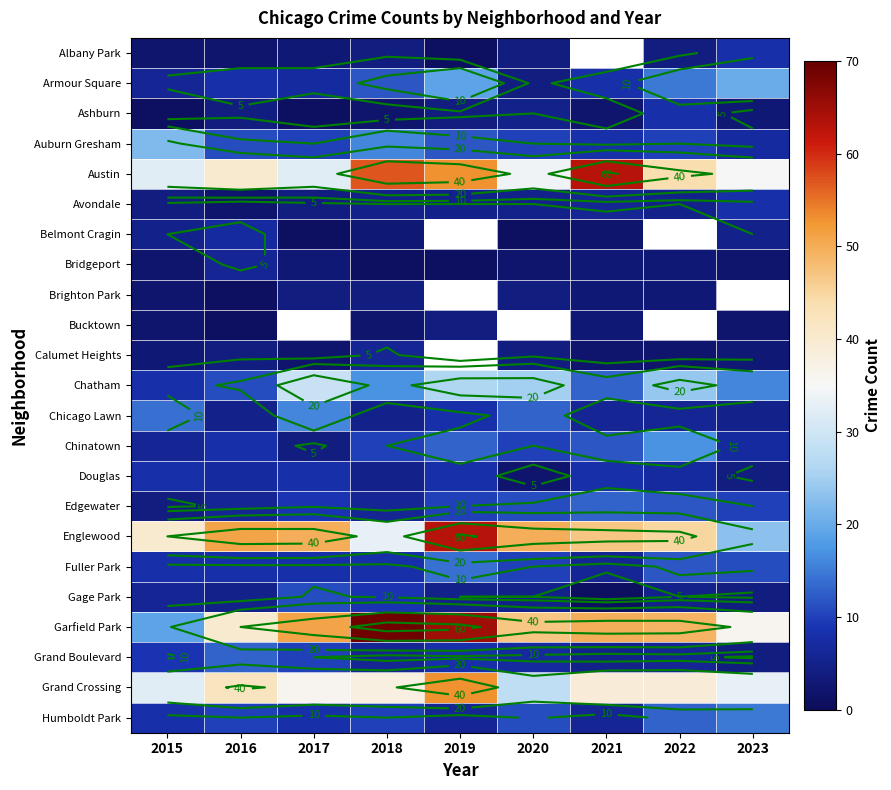

The value of Chinatown at 2016 is 8.0. True or false?

True